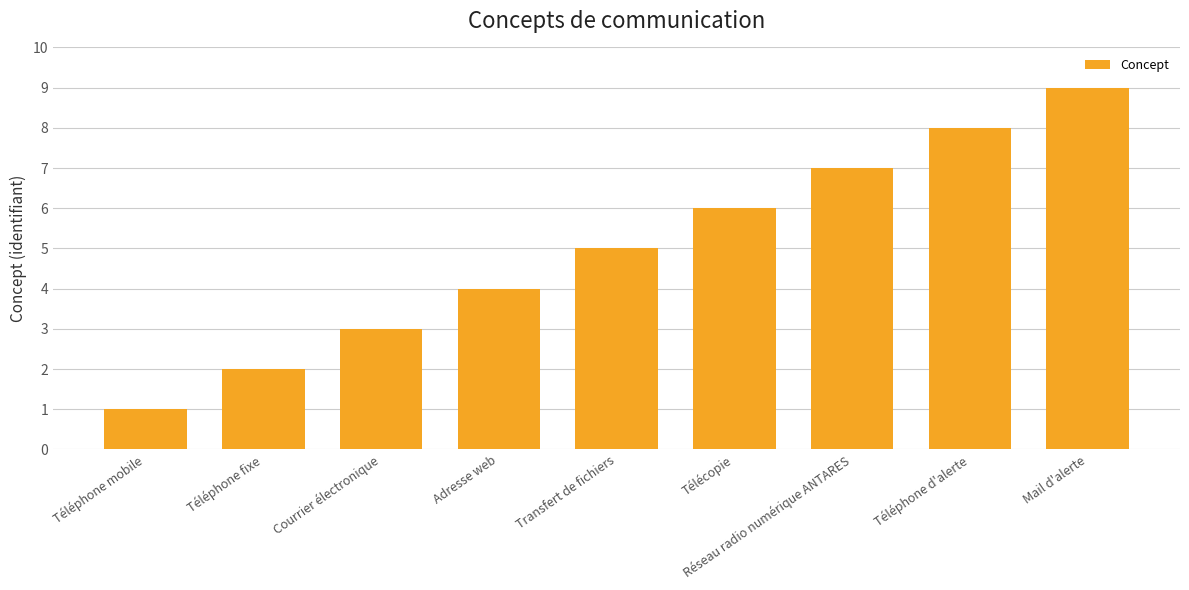

List the labels in order of value, largest first.

Mail d'alerte, Téléphone d'alerte, Réseau radio numérique ANTARES, Télécopie, Transfert de fichiers, Adresse web, Courrier électronique, Téléphone fixe, Téléphone mobile